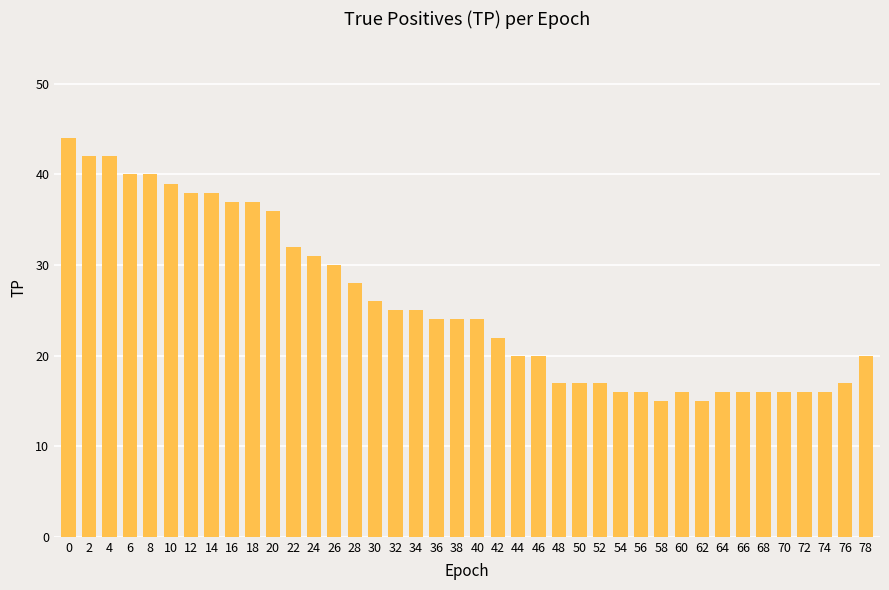

What value does the data have at 10, to the nearest 10?

40